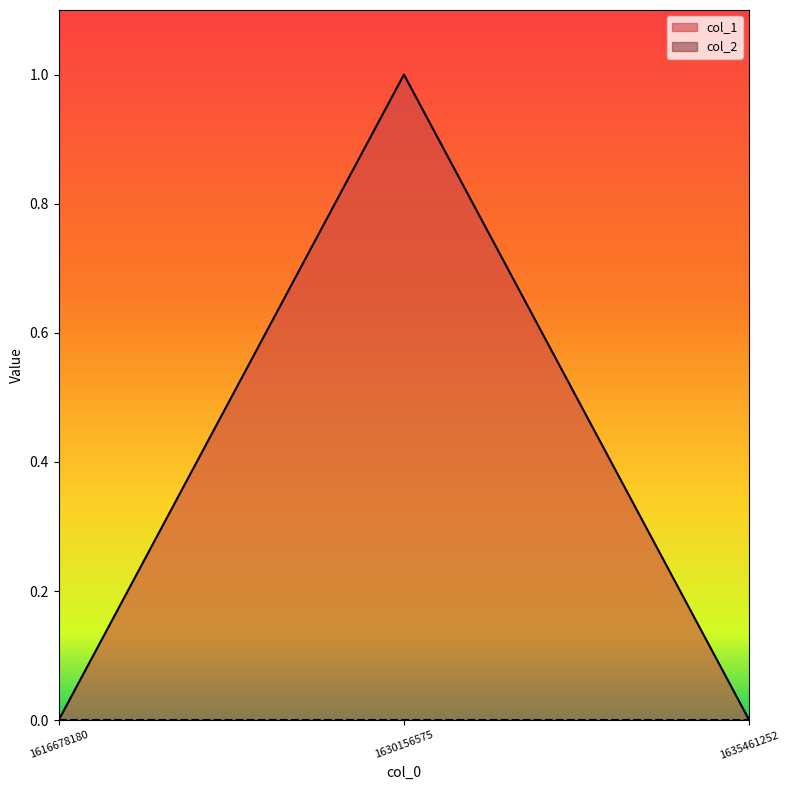

The value at 1616678180 is 0. True or false?

True